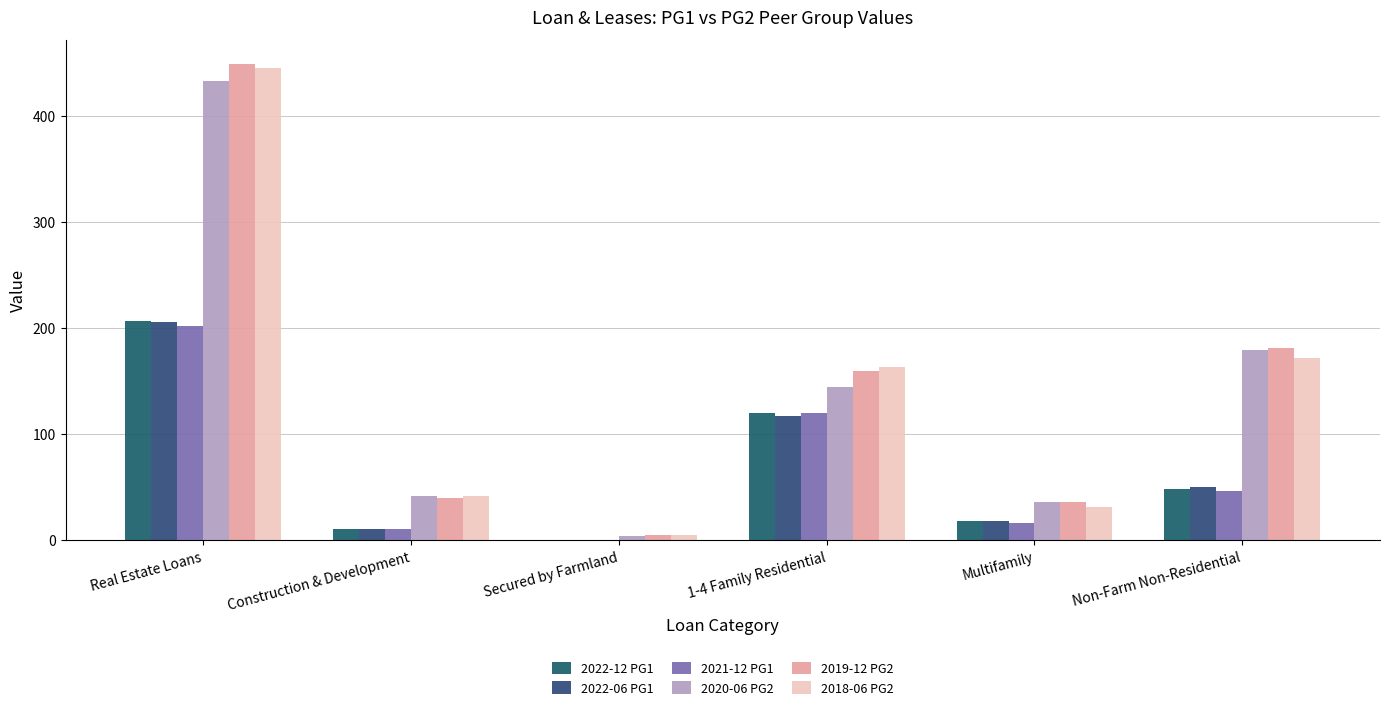

Rank the series at Secured by Farmland from lowest to highest value.

2022-12 PG1, 2022-06 PG1, 2021-12 PG1, 2020-06 PG2, 2019-12 PG2, 2018-06 PG2